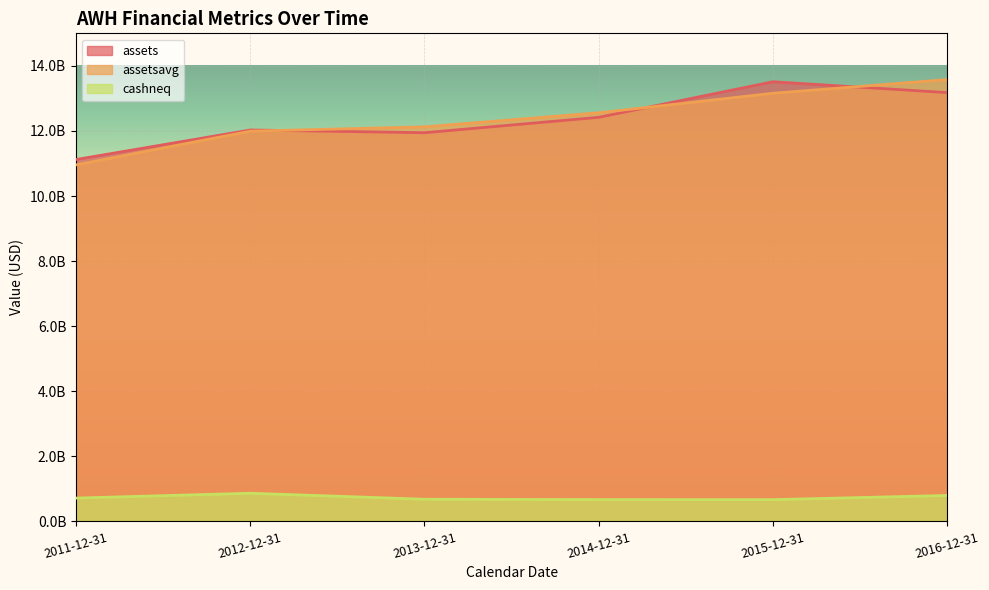

True or false: cashneq has more than 0 points higher than both neighbors.

True